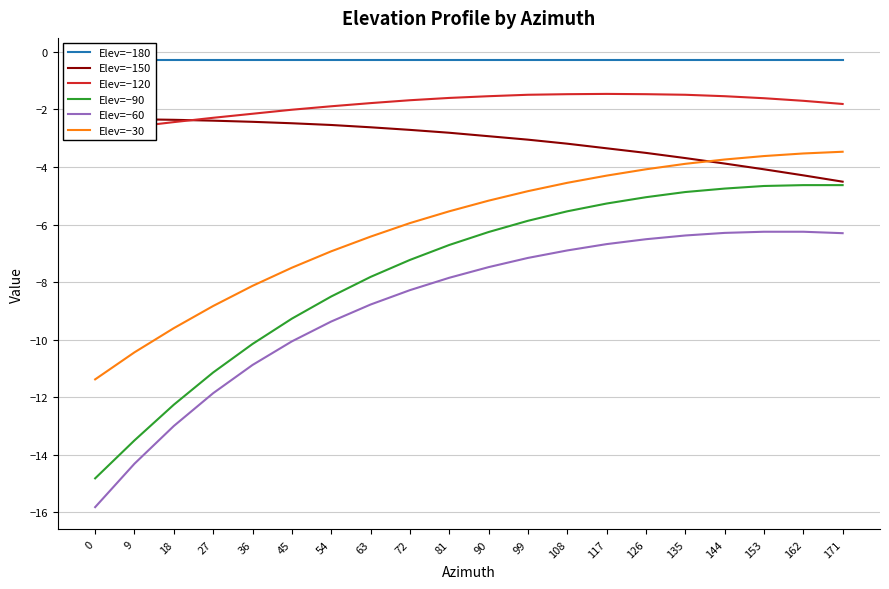

What is the value of the Elev=−30 point at the 13th from the left?

-4.5